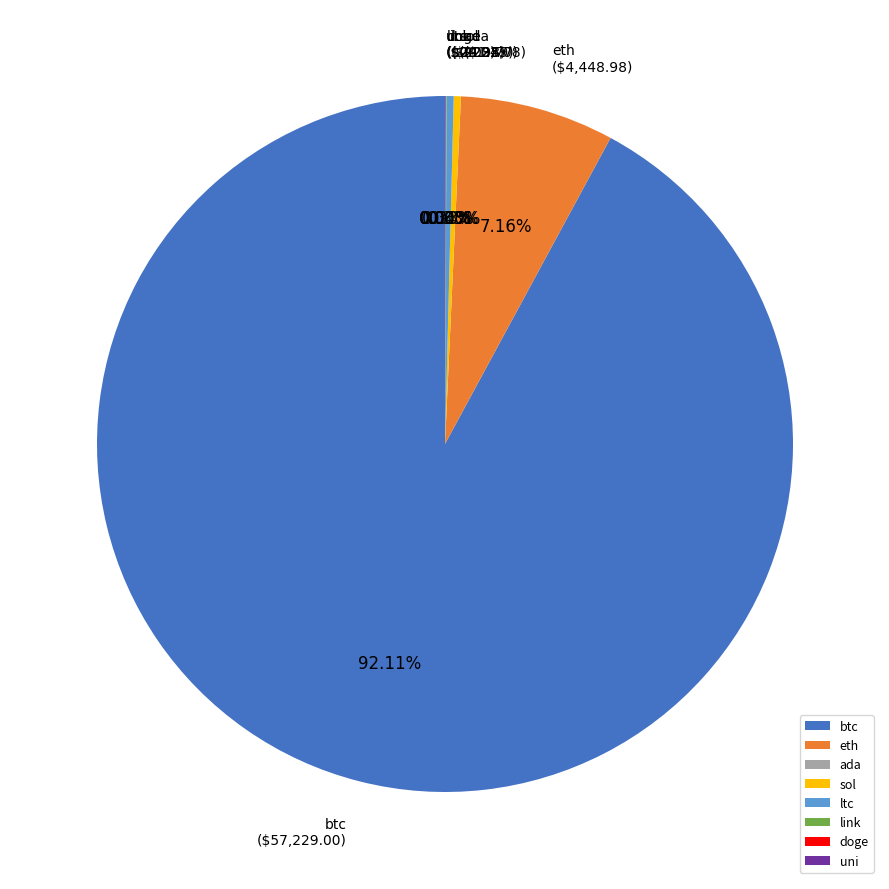

Is there a majority slice in this chart?

Yes